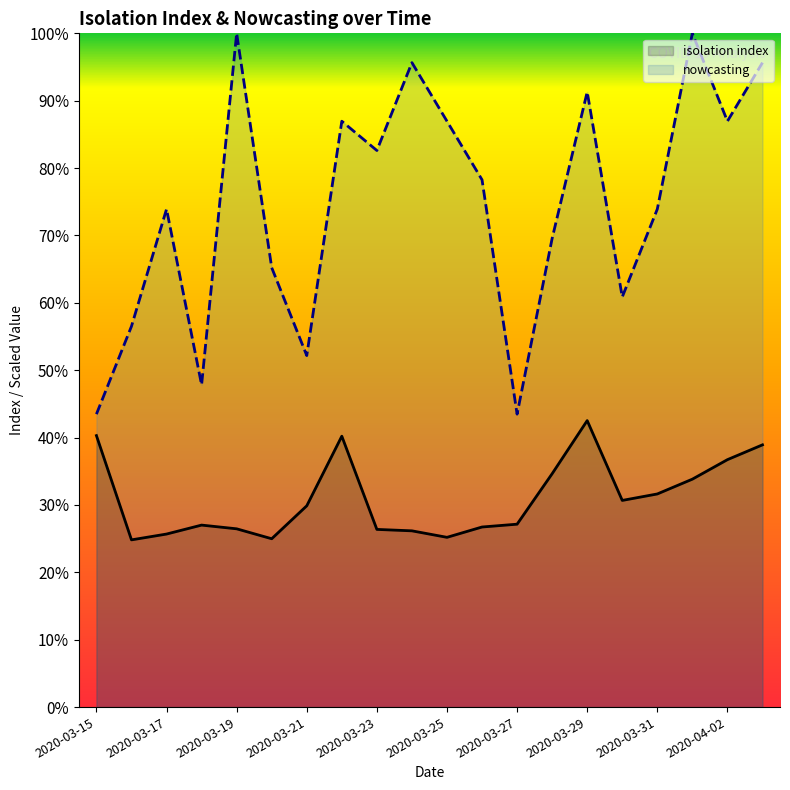

Is it true that isolation index equals 0.2 at 2020-03-18?

False